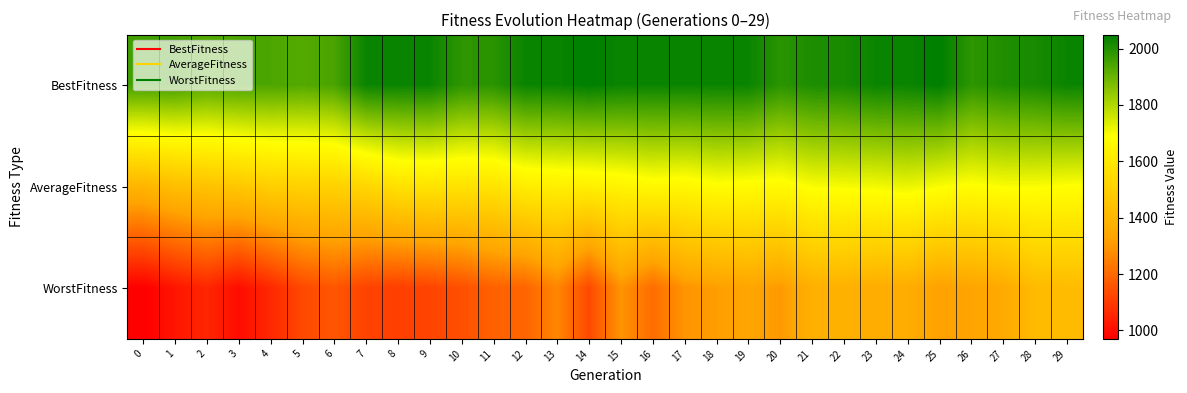

At 11, list the series in order from smallest to largest.

WorstFitness, AverageFitness, BestFitness